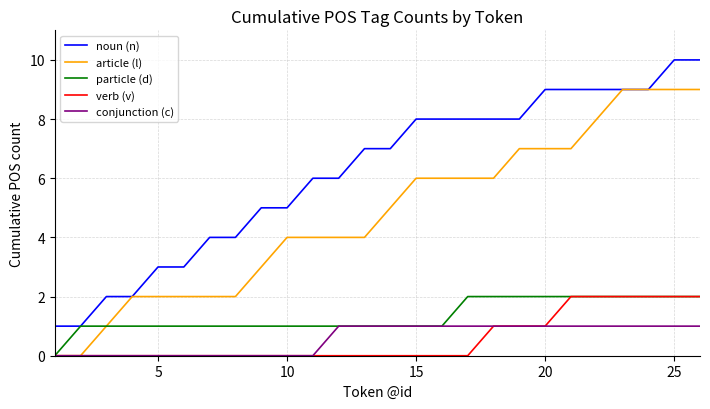

Which series has the largest total across all categories?

noun (n)